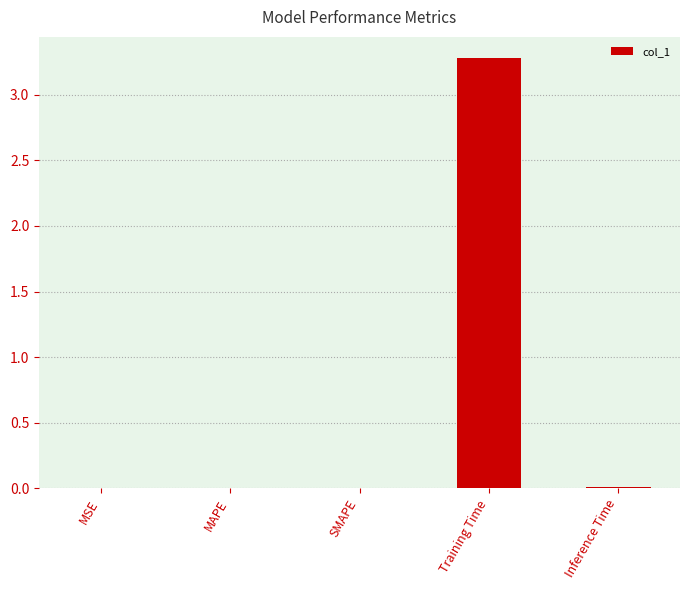

The chart shows a value of 0.0 at MSE. True or false?

True